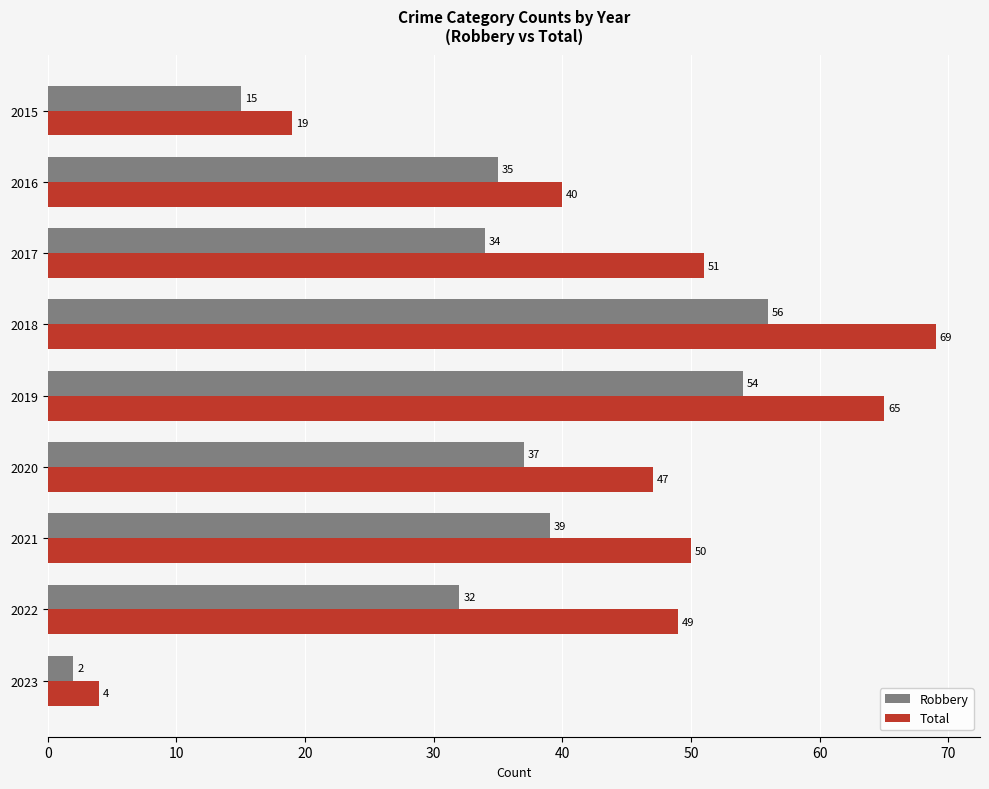

Is the value of Robbery at 2016 greater than the value of Total at 2019?

No